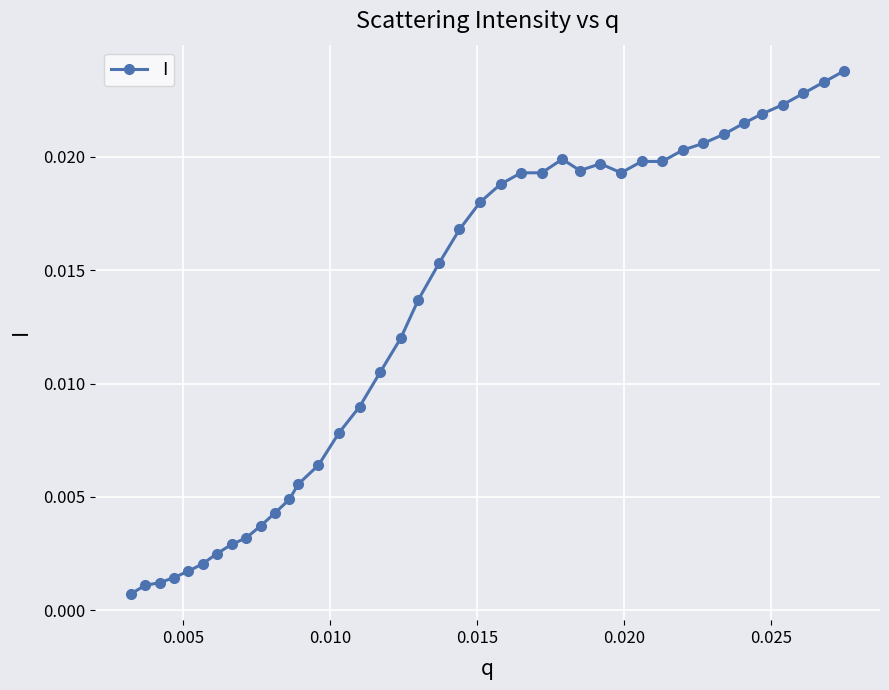

True or false: the data has more than 1 interior local peaks.

True